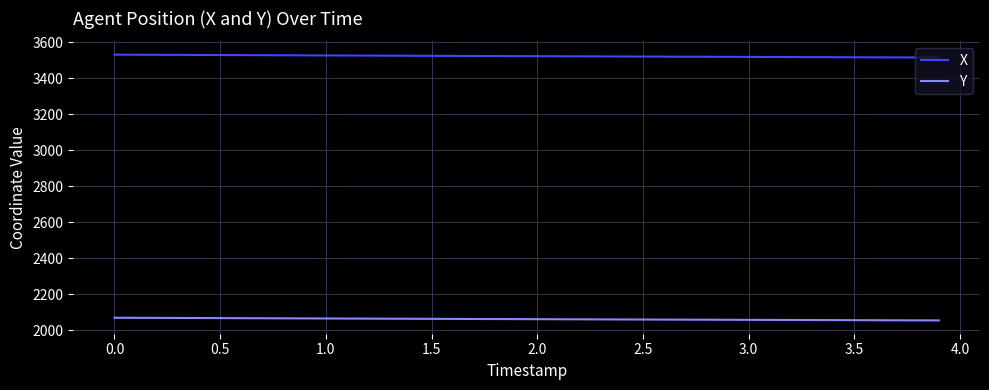

Rank the series by their average value, from highest to lowest.

X, Y